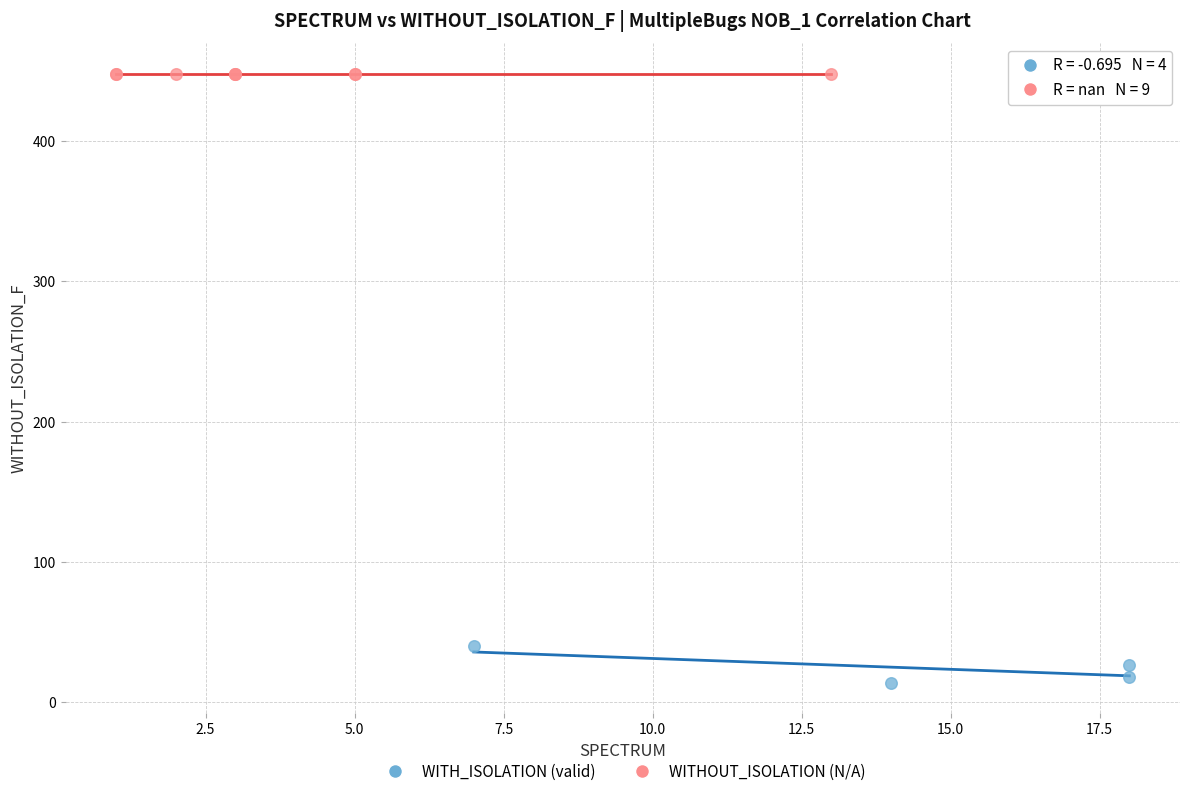

Which series reaches the maximum Y coordinate?

WITHOUT_ISOLATION (N/A)